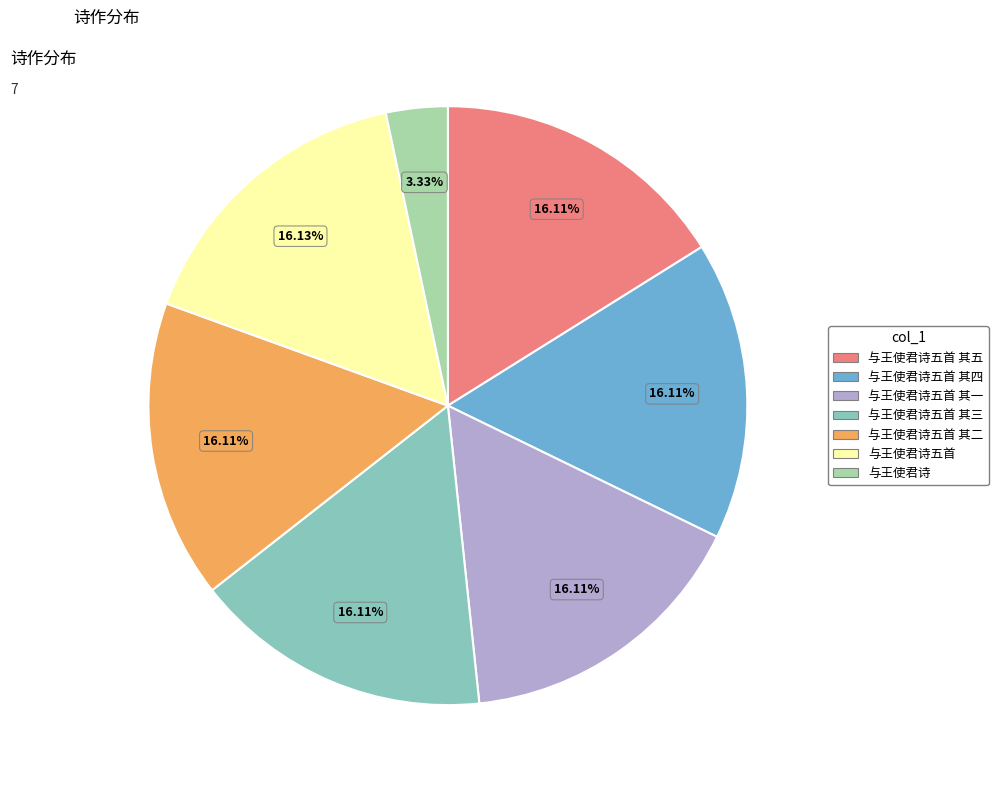

Does any single category account for the majority?

No